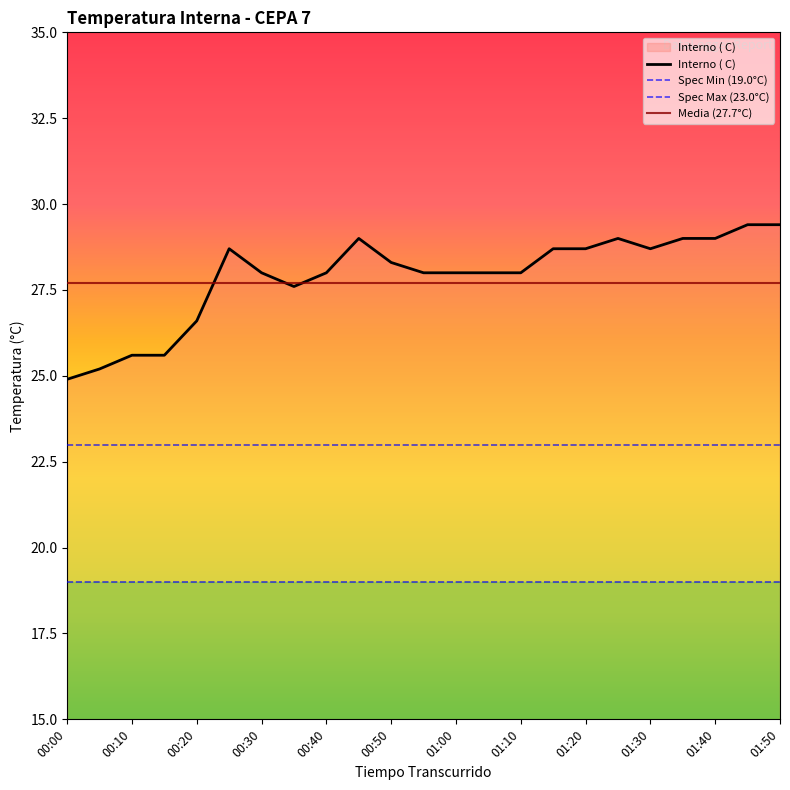

Reading left to right, extract all data points from this chart.

00:00=24.9	00:05=25.2	00:10=25.6	00:15=25.6	00:20=26.6	00:25=28.7	00:30=28.0	00:35=27.6	00:40=28.0	00:45=29.0	00:50=28.3	00:55=28.0	01:00=28.0	01:05=28.0	01:10=28.0	01:15=28.7	01:20=28.7	01:25=29.0	01:30=28.7	01:35=29.0	01:40=29.0	01:45=29.4	01:50=29.4